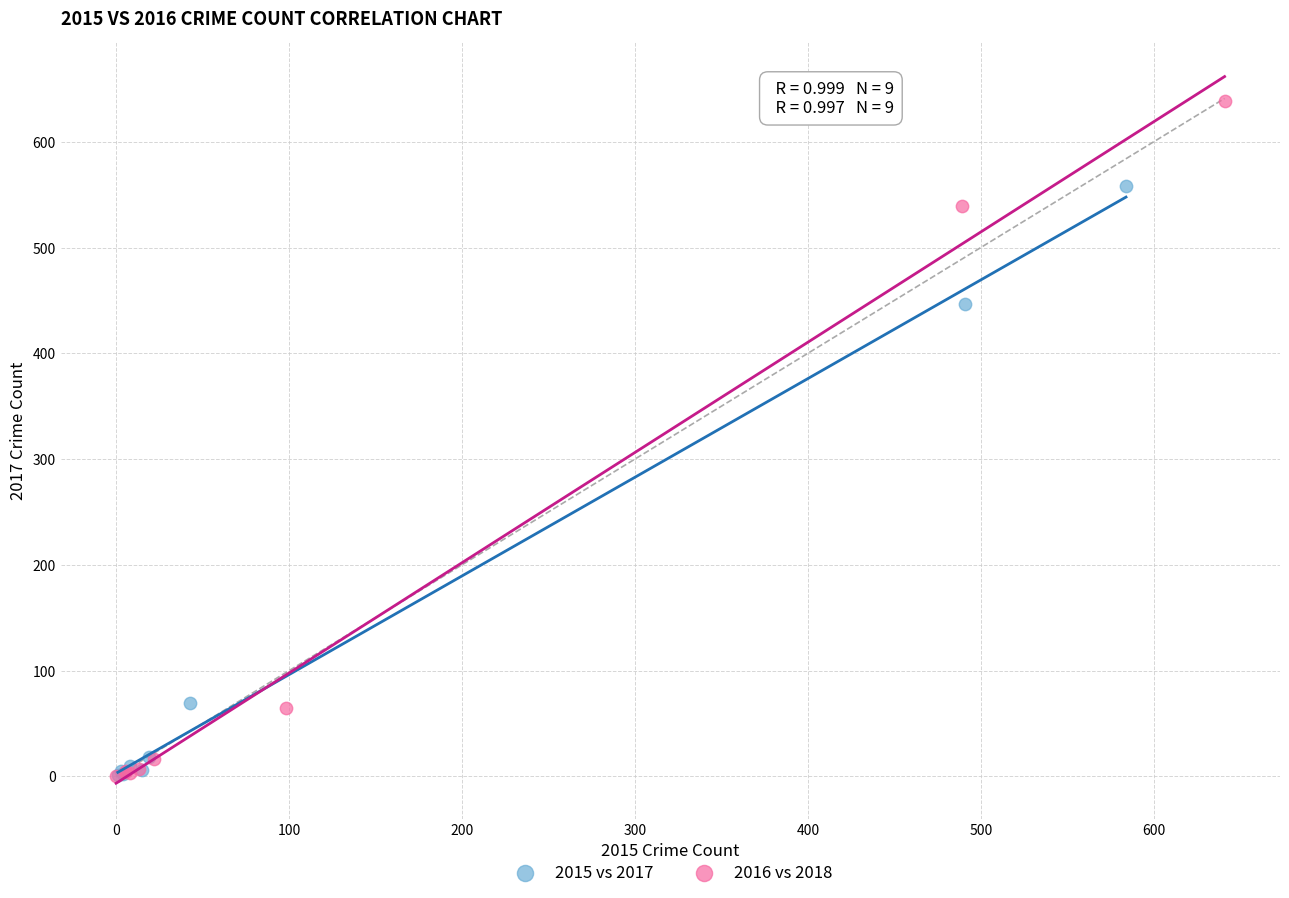

Which series has the widest spread of Y values?

2016 vs 2018